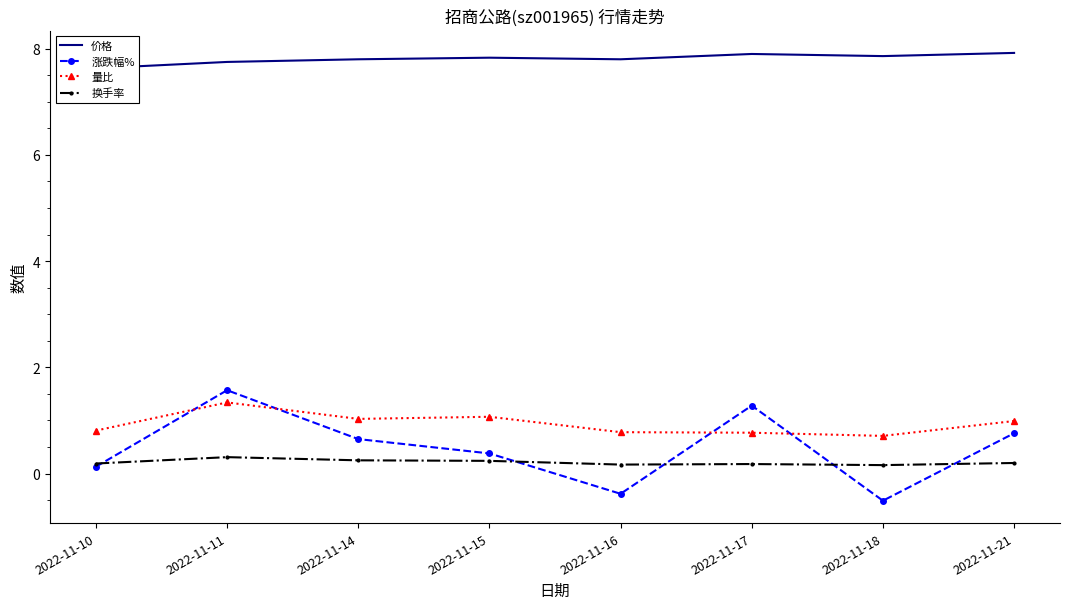

True or false: 换手率 and 价格 cross at least once.

False